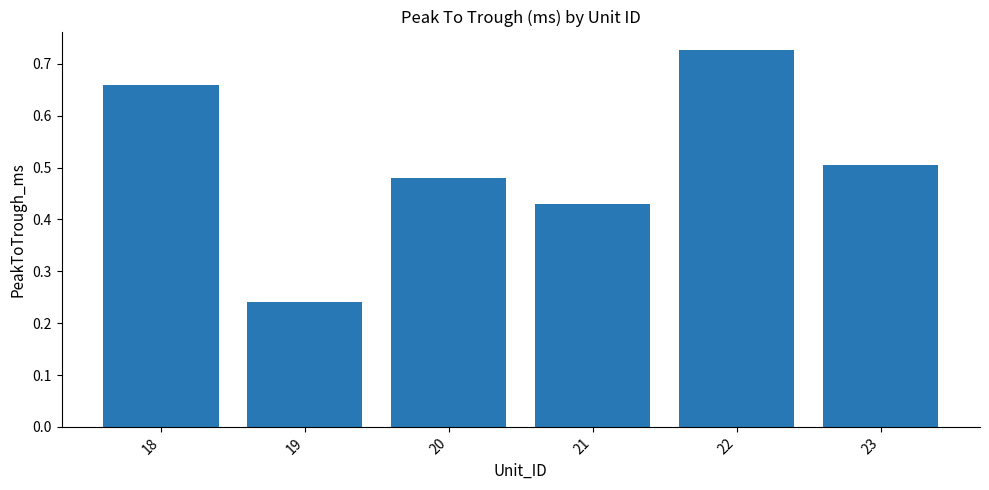

What is the sum of all values?

3.0